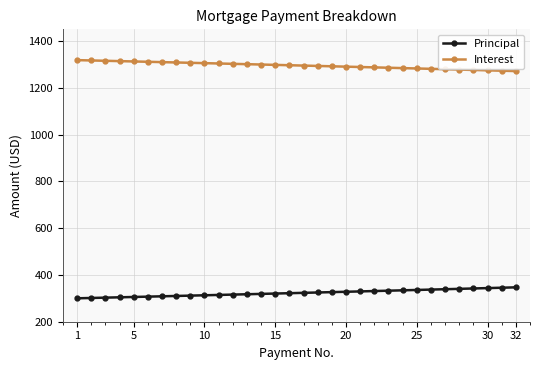

Which series has the largest total across all categories?

Interest